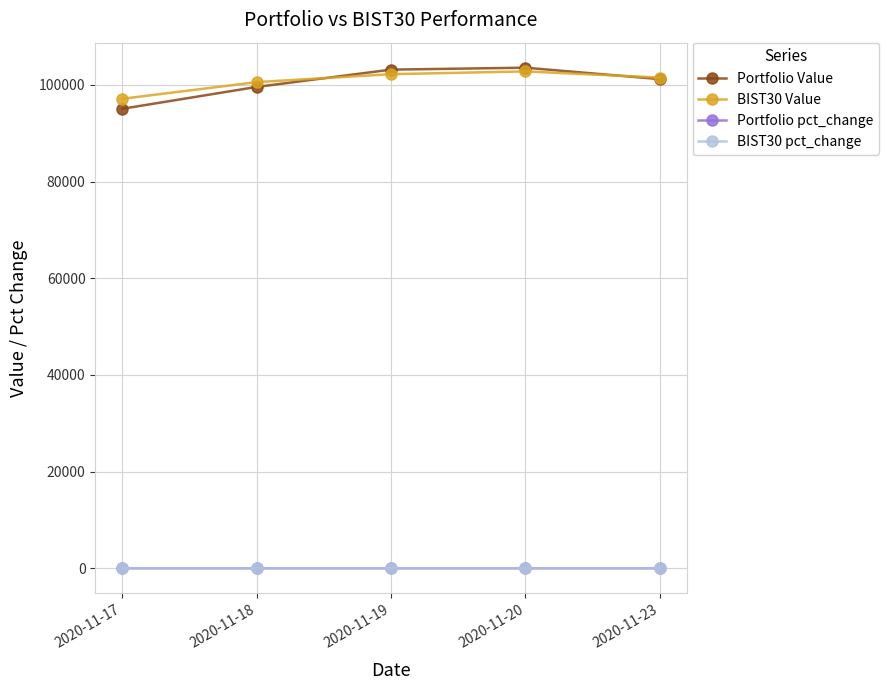

The Portfolio pct_change series shows 0.0 at 2020-11-19. True or false?

True